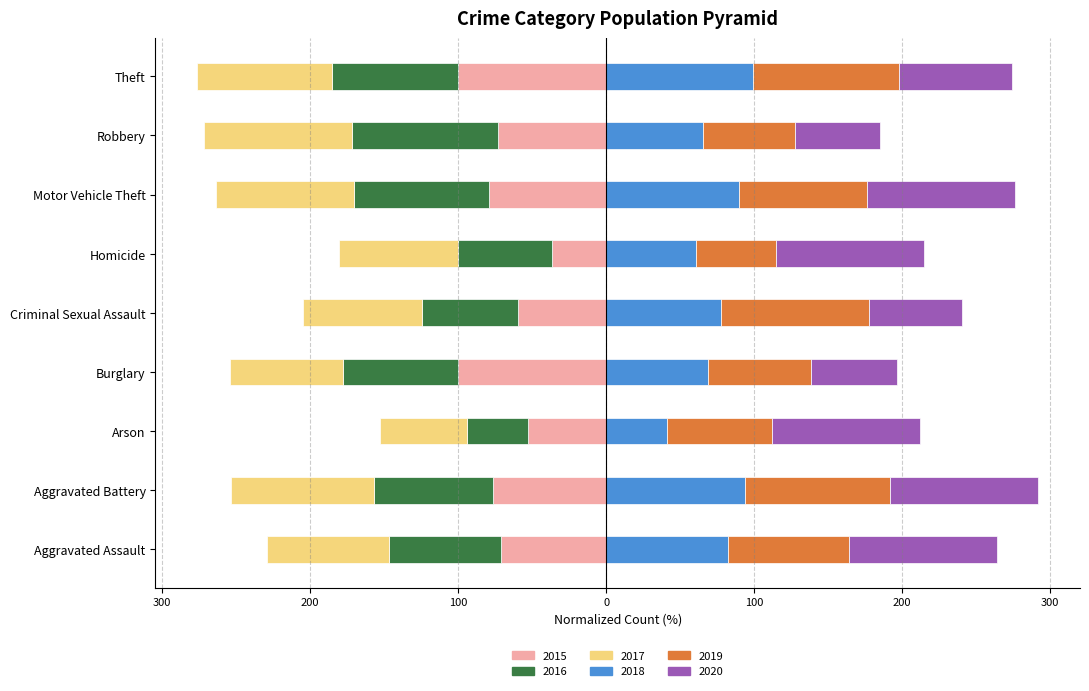

True or false: 2020(right) has a value of 62.3 at Criminal Sexual Assault.

True